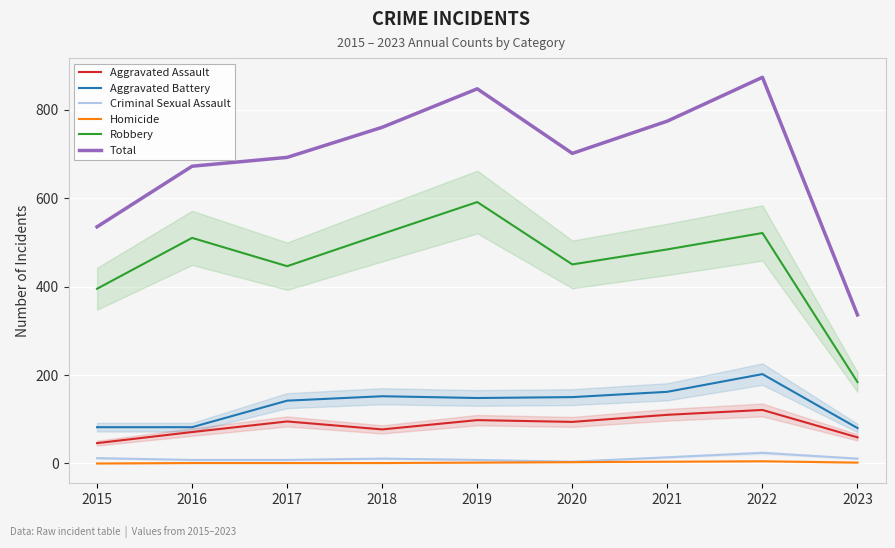

At which label does Total reach its minimum?

2023